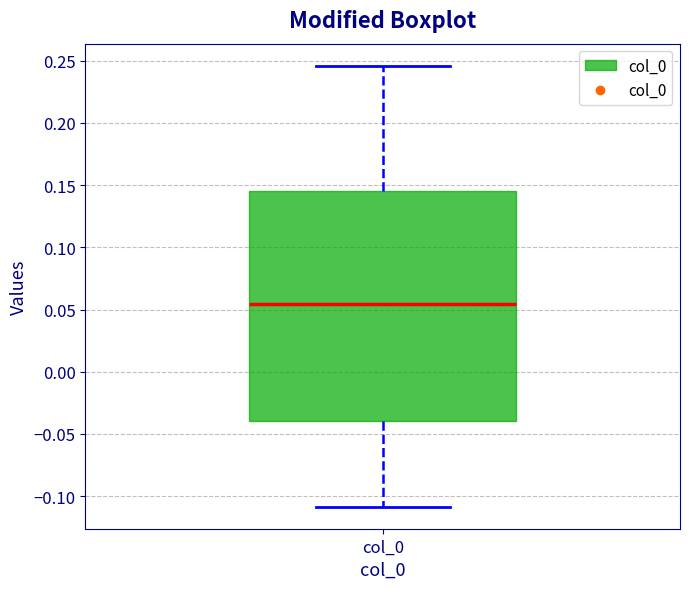

Read this box plot against the y-axis: the position of the median line, the range covered by the box, and the ends of both whiskers. The values are not printed on the chart, so give them approximately, as read against the axis.

median 0.055, box -0.040 to 0.145, whiskers -0.110 to 0.245